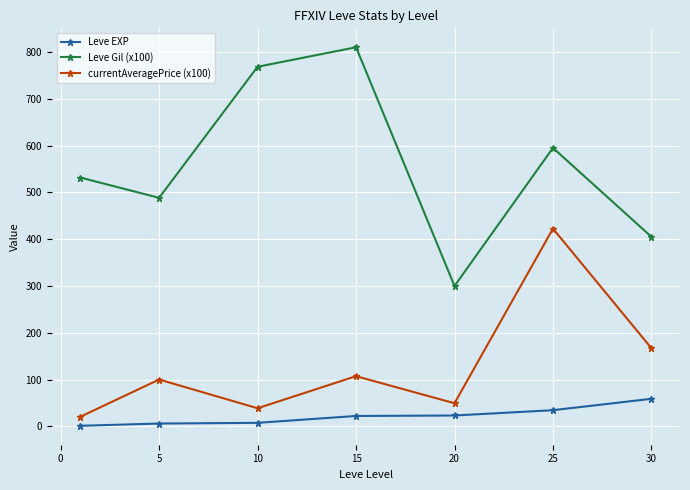

True or false: currentAveragePrice (x100) has more than 0 points higher than both neighbors.

True